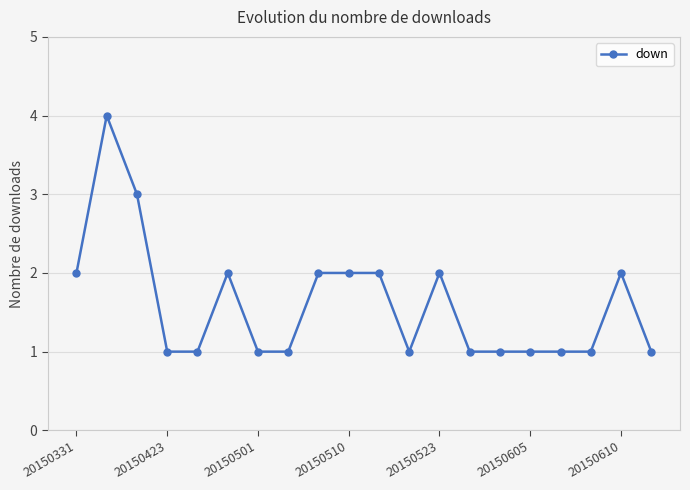

What is the difference between the maximum and minimum values?

3